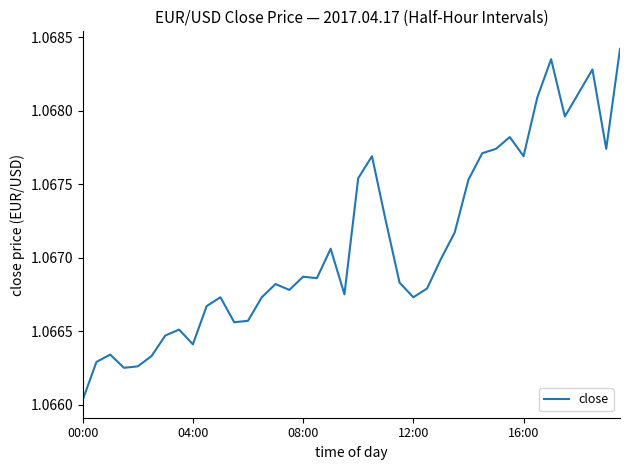

Is this an area chart (filled region under the line)?

No